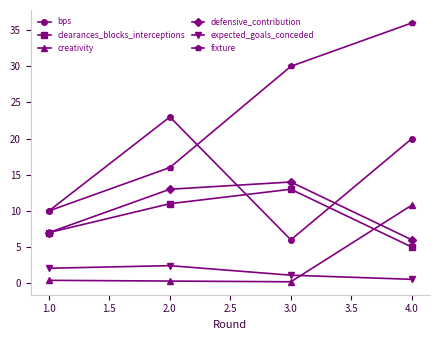

What is the minimum value for defensive_contribution?

6.0